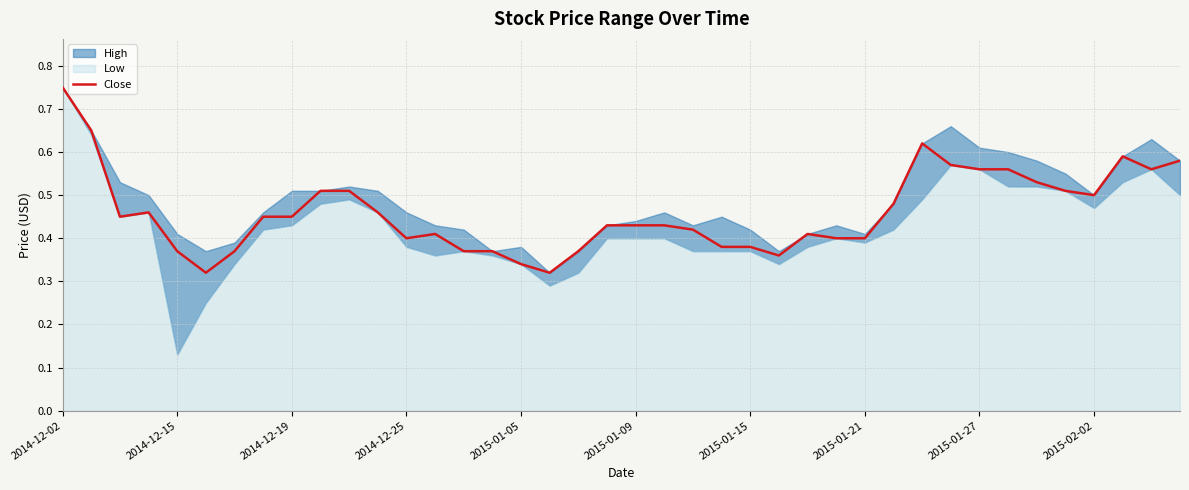

How many categories are shown in the chart?

40